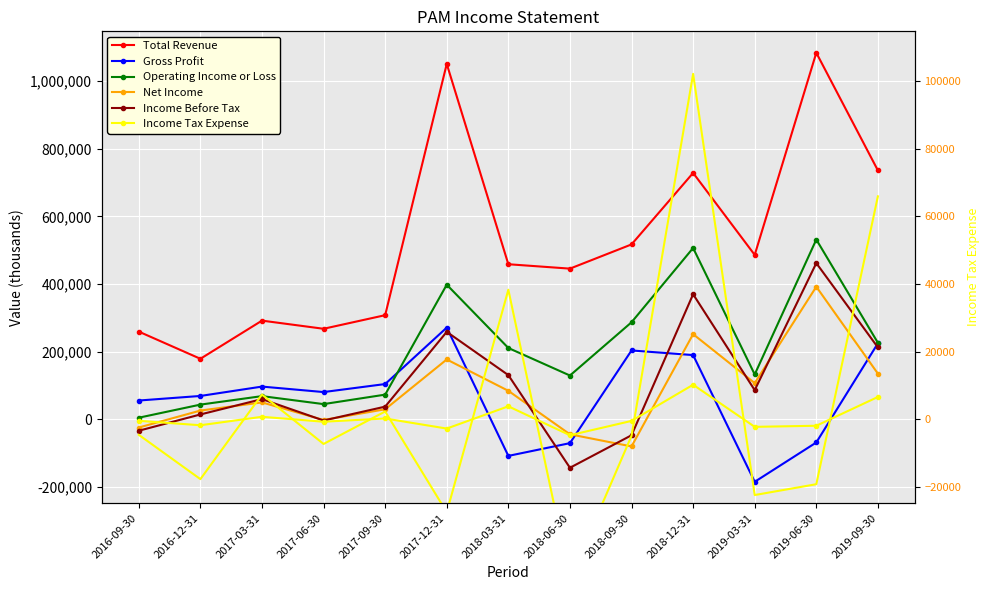

What is the difference between the second highest and second lowest values in the Net Income series?

296100